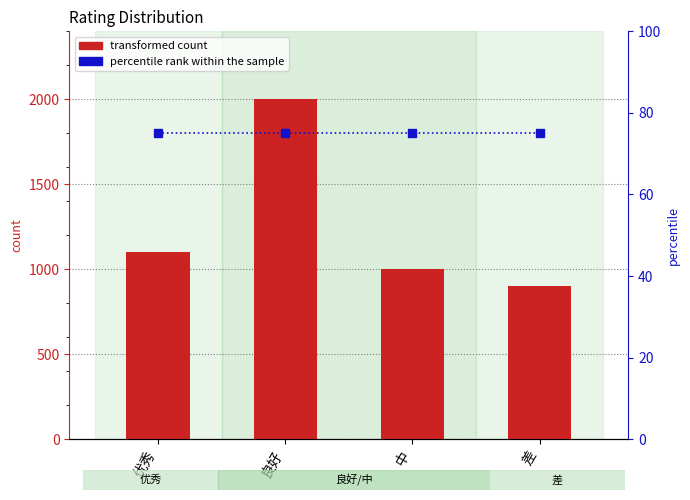

Rank the categories by percentile rank within the sample value from lowest to highest.

优秀, 良好, 中, 差